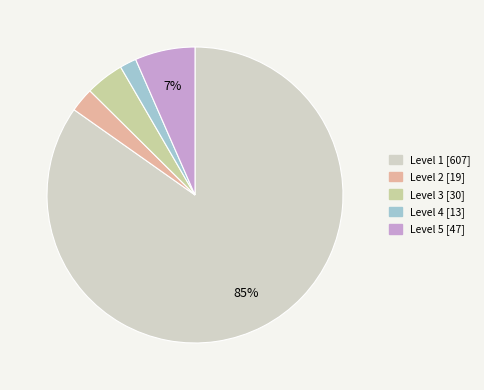

Which category has the biggest portion of the pie?

Level 1 [607]